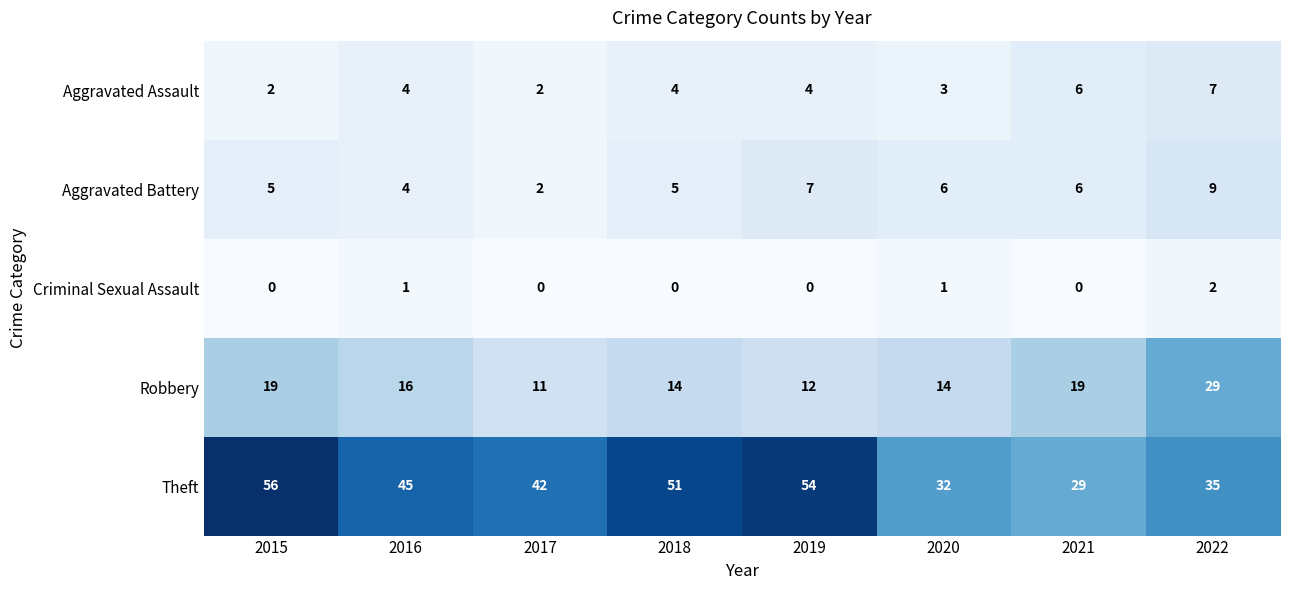

The value of Criminal Sexual Assault at 2021 is -1. True or false?

False